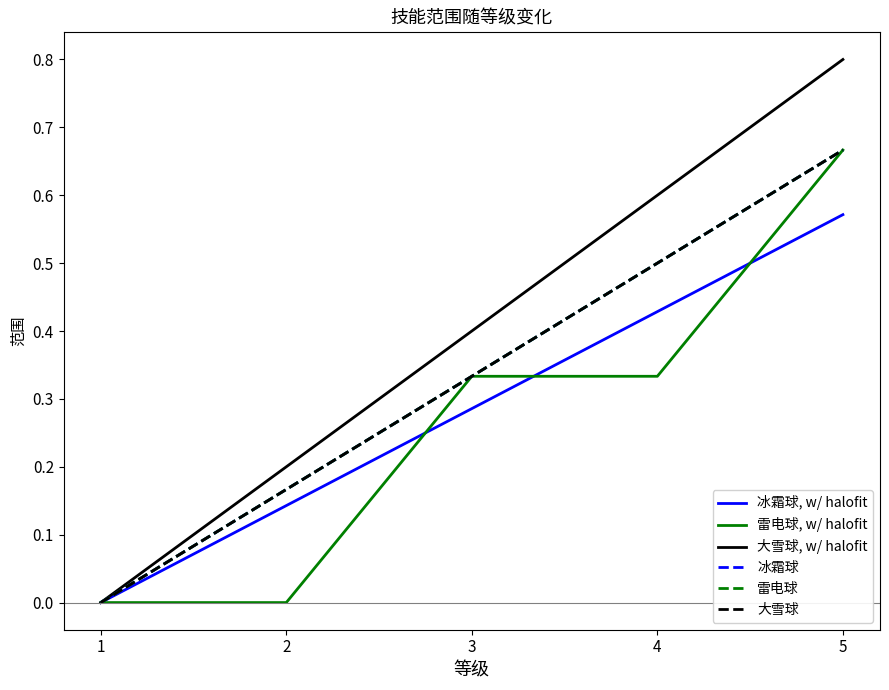

What is the spread (max minus min) of values at 3?

0.1